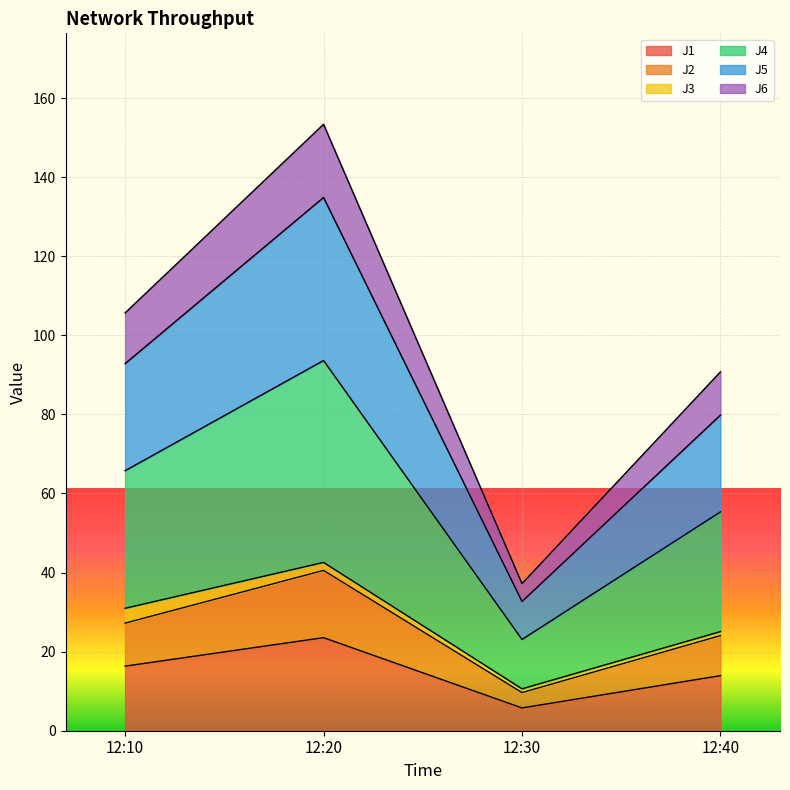

What is the minimum value for J1?

5.8